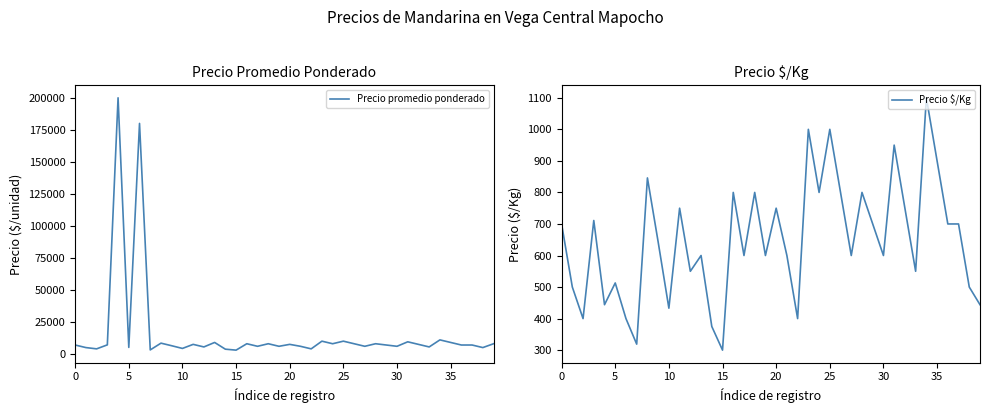

What is the label of the 3rd point from the right?

37